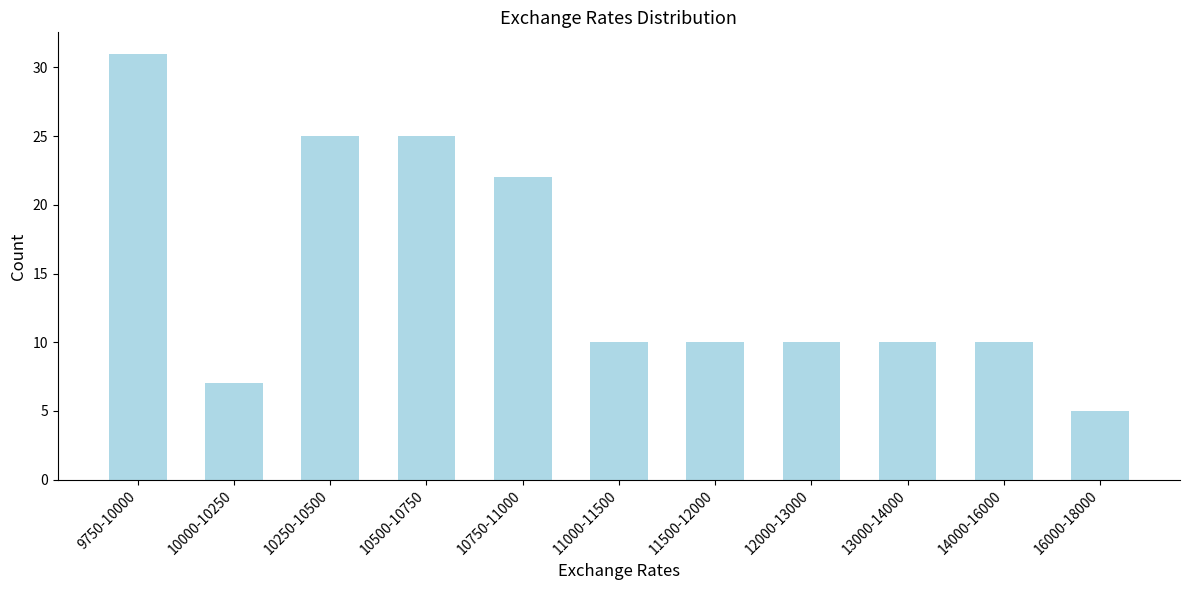

Reading left to right, extract all data points from this chart.

9750-10000=31	10000-10250=7	10250-10500=25	10500-10750=25	10750-11000=22	11000-11500=10	11500-12000=10	12000-13000=10	13000-14000=10	14000-16000=10	16000-18000=5